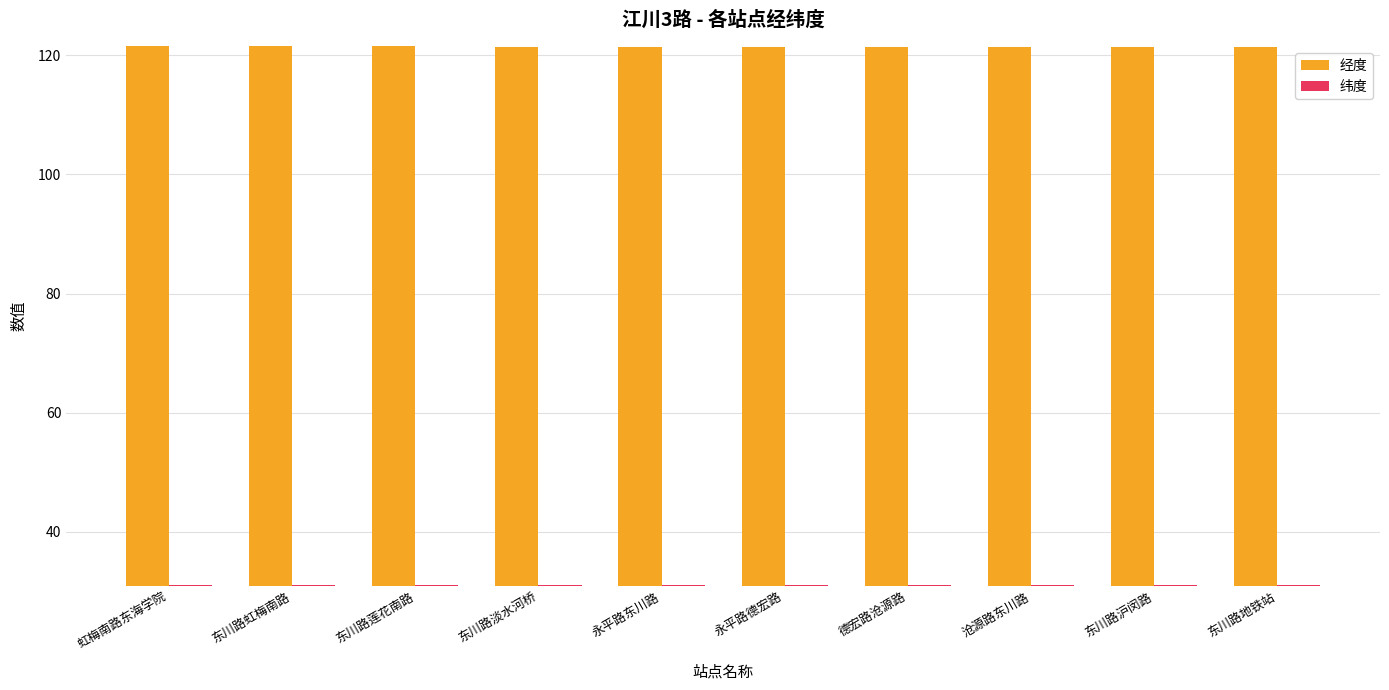

At 永平路东川路, list the series in order from smallest to largest.

纬度, 经度